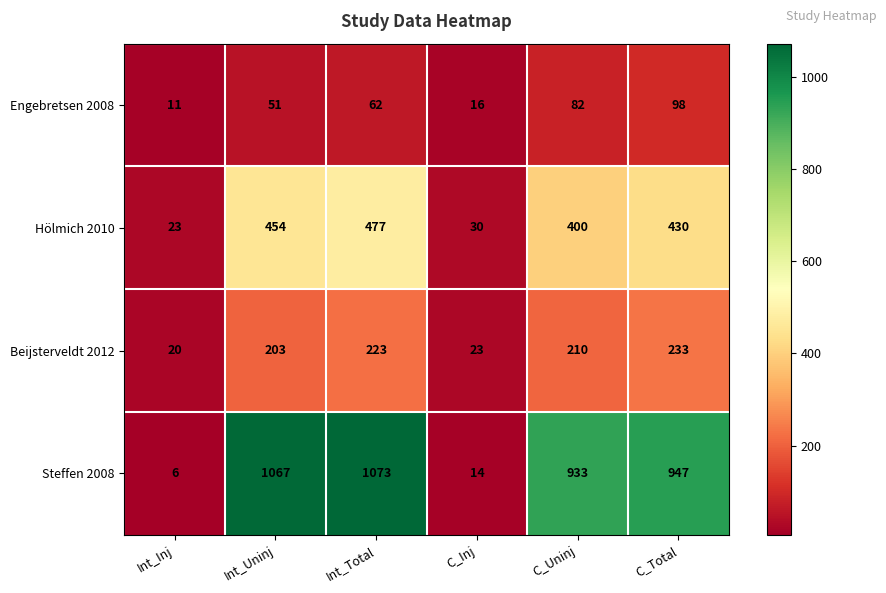

What is the difference between the second highest and second lowest values in the Steffen 2008 series?

1053